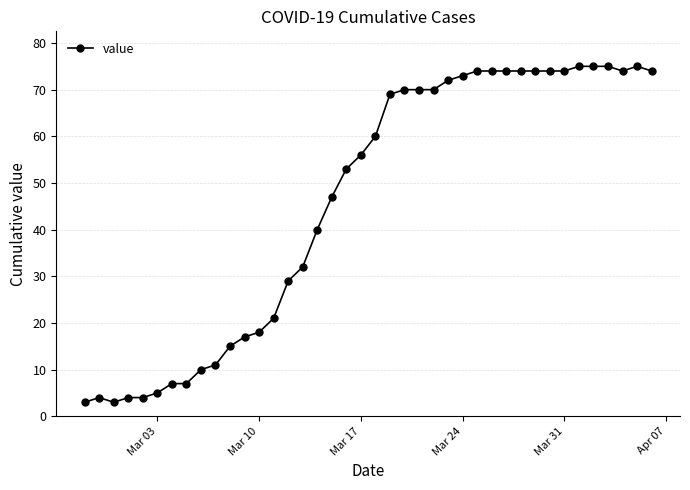

What is the smallest value displayed?

3